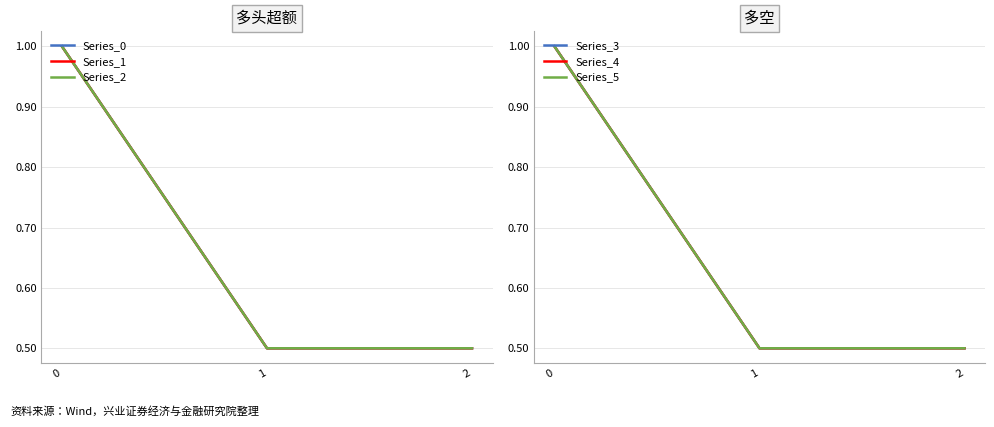

Is it true that Series_3 equals 1.6 at 0?

False